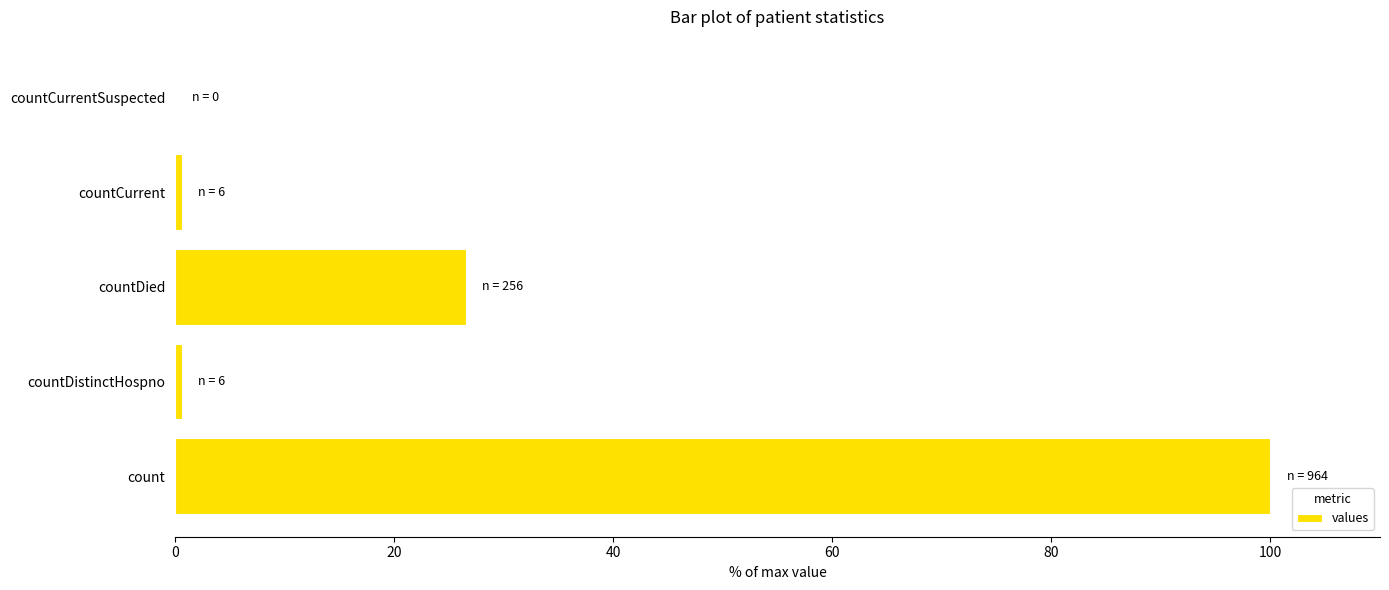

What is the sum of all values?

127.8